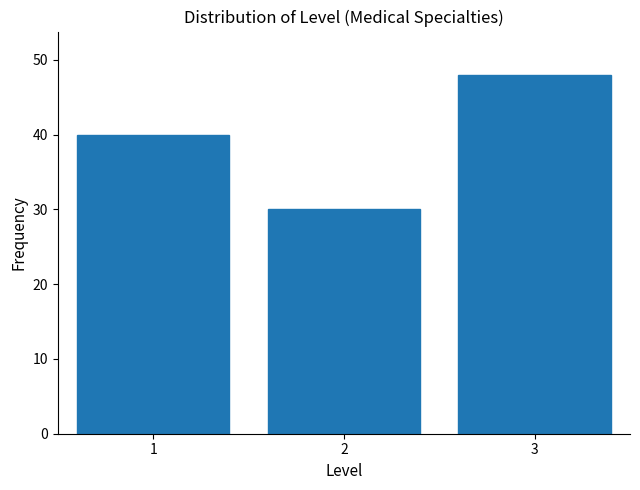

Reading left to right, extract all data points from this chart.

1=40	2=30	3=48